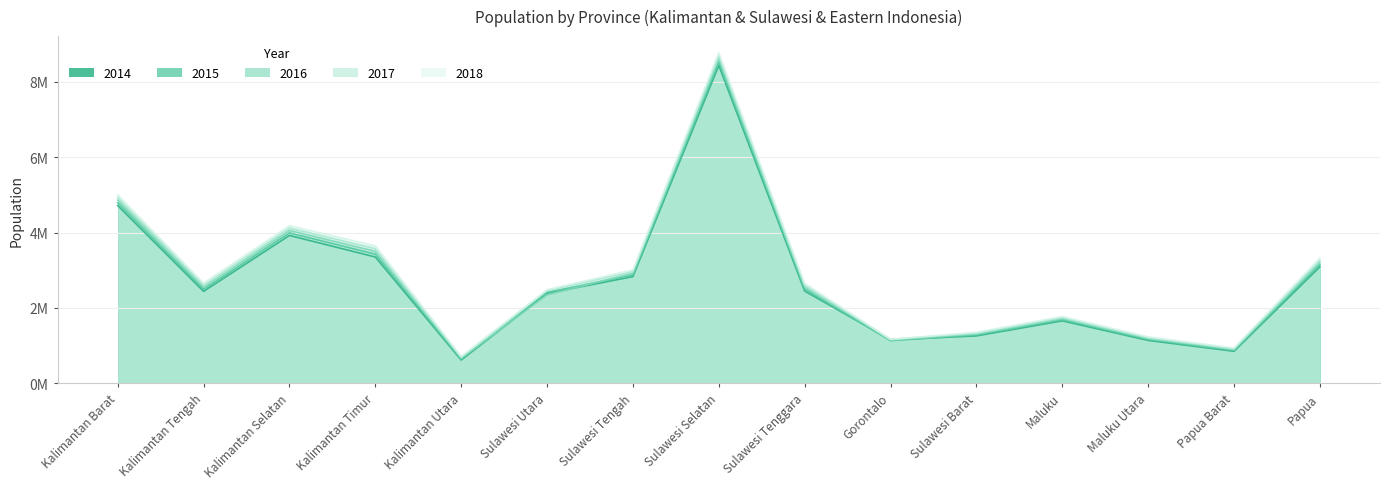

At which category is the sum across all series the highest?

Sulawesi Selatan